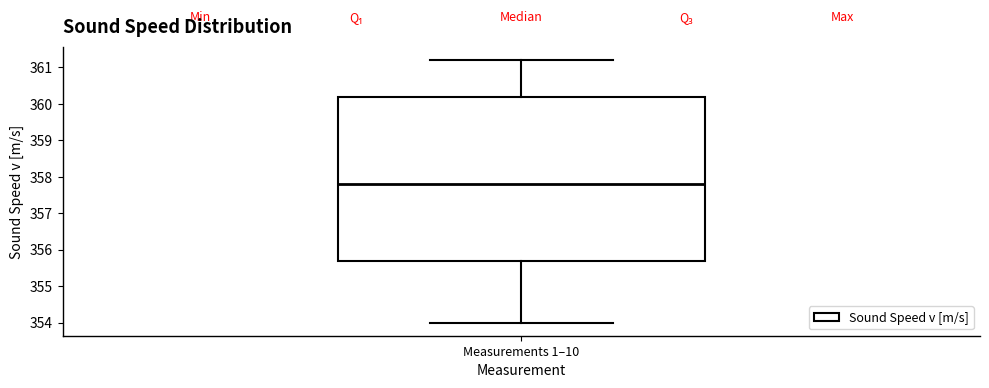

Read this box plot against the y-axis: the position of the median line, the range covered by the box, and the ends of both whiskers. The values are not printed on the chart, so give them approximately, as read against the axis.

median 357.8, box 355.7 to 360.2, whiskers 354.0 to 361.2